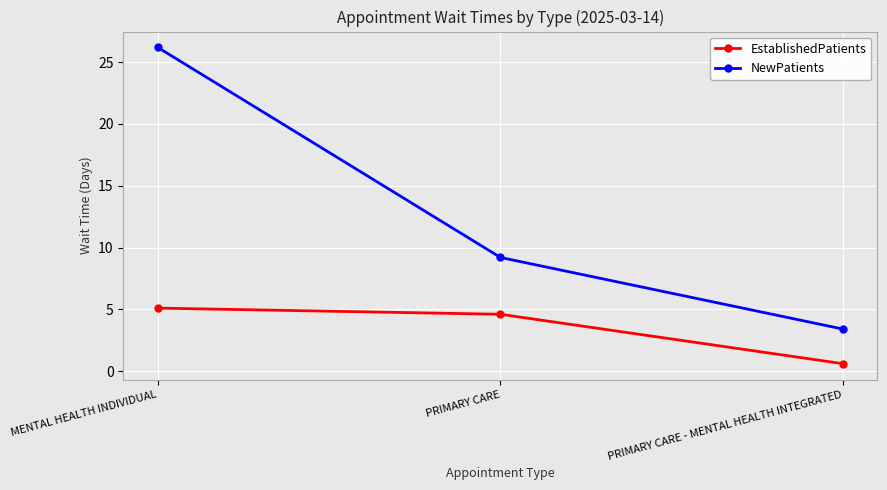

What is the total value across all series at MENTAL HEALTH INDIVIDUAL?

31.3